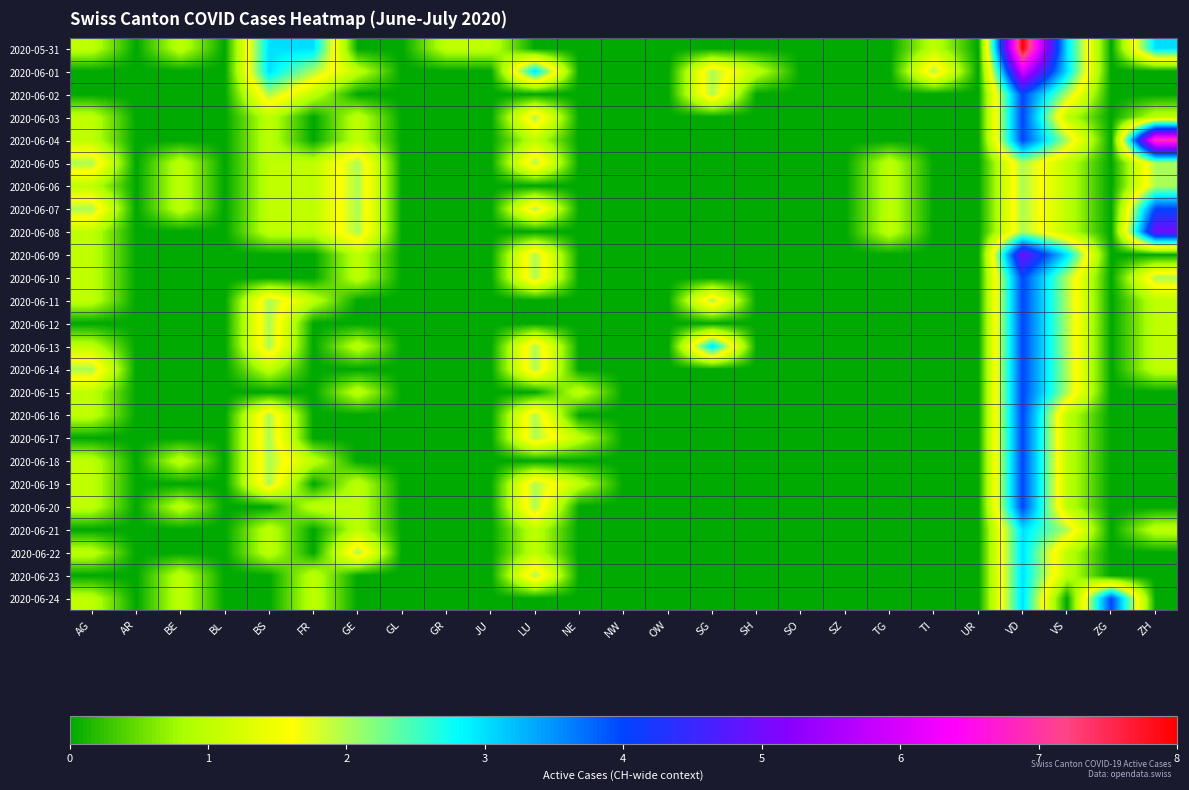

Reading left to right, list all the values displayed in this chart.

2020-05-31: AG=1	AR=0	BE=1	BL=0	BS=3	FR=3	GE=0	GL=0	GR=1	JU=1	LU=0	NE=0	NW=0	OW=0	SG=0	SH=0	SO=0	SZ=0	TG=0	TI=1	UR=0	VD=8	VS=3	ZG=0	ZH=3
2020-06-01: AG=0	AR=0	BE=0	BL=0	BS=3	FR=2	GE=1	GL=0	GR=0	JU=0	LU=3	NE=0	NW=0	OW=0	SG=2	SH=1	SO=0	SZ=0	TG=0	TI=2	UR=0	VD=6	VS=3	ZG=0	ZH=0
2020-06-02: AG=0	AR=0	BE=0	BL=0	BS=2	FR=1	GE=0	GL=0	GR=0	JU=0	LU=0	NE=0	NW=0	OW=0	SG=2	SH=0	SO=0	SZ=0	TG=0	TI=0	UR=0	VD=4	VS=2	ZG=0	ZH=0
2020-06-03: AG=1	AR=0	BE=0	BL=0	BS=1	FR=0	GE=1	GL=0	GR=0	JU=0	LU=2	NE=0	NW=0	OW=0	SG=0	SH=0	SO=0	SZ=0	TG=0	TI=0	UR=0	VD=4	VS=1	ZG=0	ZH=1
2020-06-04: AG=1	AR=0	BE=0	BL=0	BS=1	FR=0	GE=1	GL=0	GR=0	JU=0	LU=1	NE=0	NW=0	OW=0	SG=0	SH=0	SO=0	SZ=0	TG=0	TI=0	UR=0	VD=4	VS=2	ZG=0	ZH=7
2020-06-05: AG=2	AR=0	BE=1	BL=0	BS=1	FR=1	GE=2	GL=0	GR=0	JU=0	LU=2	NE=0	NW=0	OW=0	SG=0	SH=0	SO=0	SZ=0	TG=1	TI=0	UR=0	VD=2	VS=1	ZG=0	ZH=2
2020-06-06: AG=1	AR=0	BE=1	BL=0	BS=1	FR=1	GE=2	GL=0	GR=0	JU=0	LU=0	NE=0	NW=0	OW=0	SG=0	SH=0	SO=0	SZ=0	TG=1	TI=0	UR=0	VD=2	VS=1	ZG=0	ZH=2
2020-06-07: AG=2	AR=0	BE=1	BL=0	BS=1	FR=1	GE=2	GL=0	GR=0	JU=0	LU=2	NE=0	NW=0	OW=0	SG=0	SH=0	SO=0	SZ=0	TG=1	TI=0	UR=0	VD=2	VS=1	ZG=0	ZH=4
2020-06-08: AG=1	AR=0	BE=0	BL=0	BS=1	FR=1	GE=2	GL=0	GR=0	JU=0	LU=0	NE=0	NW=0	OW=0	SG=0	SH=0	SO=0	SZ=0	TG=1	TI=0	UR=0	VD=2	VS=1	ZG=0	ZH=5
2020-06-09: AG=1	AR=0	BE=0	BL=0	BS=0	FR=0	GE=1	GL=0	GR=0	JU=0	LU=2	NE=0	NW=0	OW=0	SG=0	SH=0	SO=0	SZ=0	TG=0	TI=0	UR=0	VD=5	VS=3	ZG=0	ZH=0
2020-06-10: AG=1	AR=0	BE=0	BL=0	BS=0	FR=0	GE=1	GL=0	GR=0	JU=0	LU=2	NE=0	NW=0	OW=0	SG=0	SH=0	SO=0	SZ=0	TG=0	TI=0	UR=0	VD=4	VS=2	ZG=0	ZH=2
2020-06-11: AG=1	AR=0	BE=0	BL=0	BS=2	FR=1	GE=0	GL=0	GR=0	JU=0	LU=0	NE=0	NW=0	OW=0	SG=2	SH=0	SO=0	SZ=0	TG=0	TI=0	UR=0	VD=4	VS=2	ZG=0	ZH=1
2020-06-12: AG=0	AR=0	BE=0	BL=0	BS=2	FR=0	GE=0	GL=0	GR=0	JU=0	LU=0	NE=0	NW=0	OW=0	SG=0	SH=0	SO=0	SZ=0	TG=0	TI=0	UR=0	VD=4	VS=2	ZG=0	ZH=1
2020-06-13: AG=1	AR=0	BE=0	BL=0	BS=2	FR=0	GE=1	GL=0	GR=0	JU=0	LU=2	NE=0	NW=0	OW=0	SG=3	SH=0	SO=0	SZ=0	TG=0	TI=0	UR=0	VD=4	VS=2	ZG=0	ZH=1
2020-06-14: AG=2	AR=0	BE=0	BL=0	BS=1	FR=0	GE=0	GL=0	GR=0	JU=0	LU=2	NE=0	NW=0	OW=0	SG=0	SH=0	SO=0	SZ=0	TG=0	TI=0	UR=0	VD=4	VS=2	ZG=0	ZH=1
2020-06-15: AG=1	AR=0	BE=0	BL=0	BS=0	FR=0	GE=1	GL=0	GR=0	JU=0	LU=0	NE=1	NW=0	OW=0	SG=0	SH=0	SO=0	SZ=0	TG=0	TI=0	UR=0	VD=4	VS=2	ZG=0	ZH=0
2020-06-16: AG=1	AR=0	BE=0	BL=0	BS=2	FR=0	GE=0	GL=0	GR=0	JU=0	LU=2	NE=0	NW=0	OW=0	SG=0	SH=0	SO=0	SZ=0	TG=0	TI=0	UR=0	VD=4	VS=1	ZG=0	ZH=0
2020-06-17: AG=0	AR=0	BE=0	BL=0	BS=2	FR=0	GE=0	GL=0	GR=0	JU=0	LU=2	NE=1	NW=0	OW=0	SG=0	SH=0	SO=0	SZ=0	TG=0	TI=0	UR=0	VD=4	VS=1	ZG=0	ZH=0
2020-06-18: AG=1	AR=0	BE=1	BL=0	BS=2	FR=1	GE=0	GL=0	GR=0	JU=0	LU=0	NE=0	NW=0	OW=0	SG=0	SH=0	SO=0	SZ=0	TG=0	TI=0	UR=0	VD=4	VS=1	ZG=0	ZH=0
2020-06-19: AG=1	AR=0	BE=0	BL=0	BS=2	FR=0	GE=1	GL=0	GR=0	JU=0	LU=2	NE=1	NW=0	OW=0	SG=0	SH=0	SO=0	SZ=0	TG=0	TI=0	UR=0	VD=4	VS=1	ZG=0	ZH=0
2020-06-20: AG=1	AR=0	BE=1	BL=0	BS=0	FR=1	GE=1	GL=0	GR=0	JU=0	LU=2	NE=0	NW=0	OW=0	SG=0	SH=0	SO=0	SZ=0	TG=0	TI=0	UR=0	VD=4	VS=1	ZG=0	ZH=0
2020-06-21: AG=0	AR=0	BE=0	BL=0	BS=1	FR=0	GE=1	GL=0	GR=0	JU=0	LU=1	NE=0	NW=0	OW=0	SG=0	SH=0	SO=0	SZ=0	TG=0	TI=0	UR=0	VD=3	VS=2	ZG=0	ZH=1
2020-06-22: AG=1	AR=0	BE=0	BL=0	BS=1	FR=0	GE=2	GL=0	GR=0	JU=0	LU=1	NE=0	NW=0	OW=0	SG=0	SH=0	SO=0	SZ=0	TG=0	TI=0	UR=0	VD=3	VS=1	ZG=0	ZH=0
2020-06-23: AG=0	AR=0	BE=1	BL=0	BS=0	FR=1	GE=0	GL=0	GR=0	JU=0	LU=2	NE=0	NW=0	OW=0	SG=0	SH=0	SO=0	SZ=0	TG=0	TI=0	UR=0	VD=3	VS=1	ZG=0	ZH=0
2020-06-24: AG=1	AR=0	BE=1	BL=0	BS=0	FR=1	GE=0	GL=0	GR=0	JU=0	LU=0	NE=0	NW=0	OW=0	SG=0	SH=0	SO=0	SZ=0	TG=0	TI=0	UR=0	VD=3	VS=0	ZG=4	ZH=0